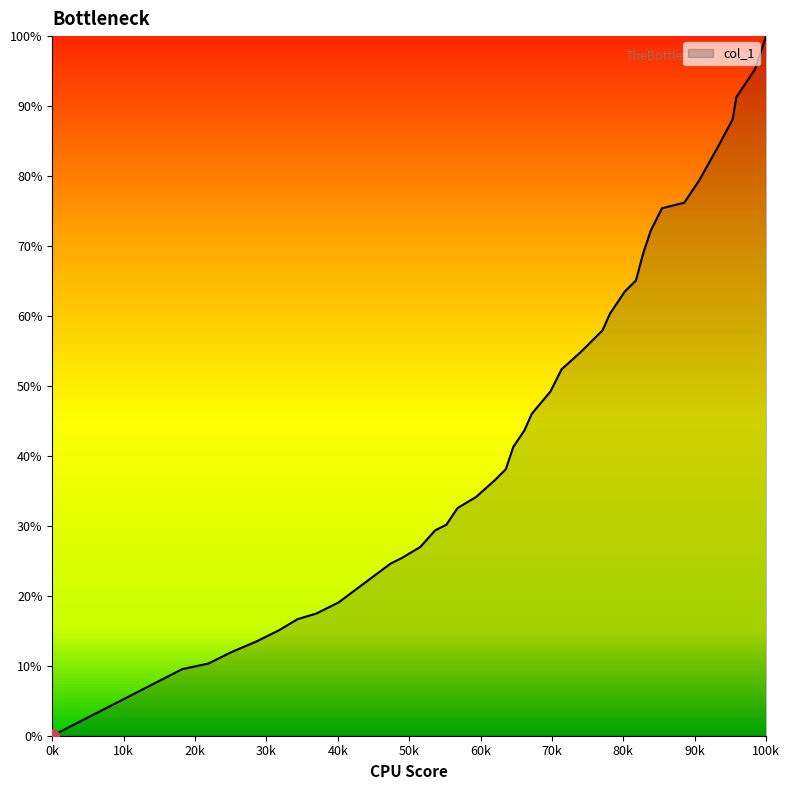

What is the difference between the maximum and minimum values?

100.0